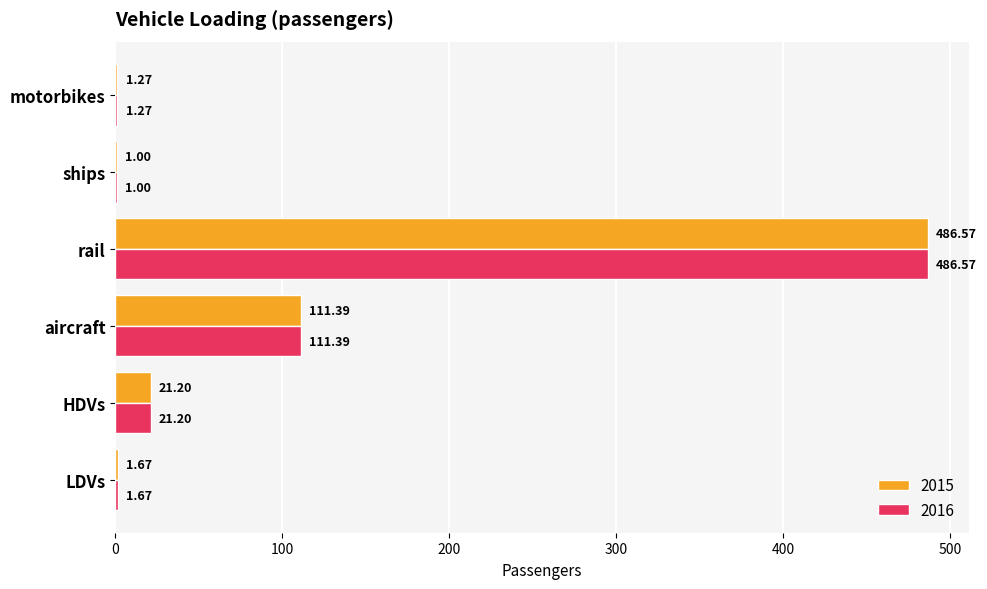

What value does the 2015 series have at HDVs?

21.2